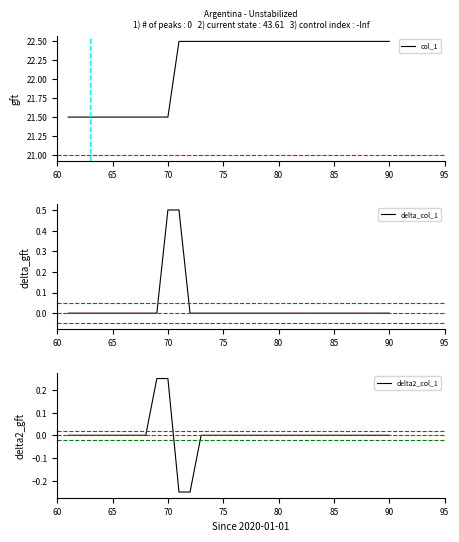

The col_1 series shows 10.7 at 80. True or false?

False